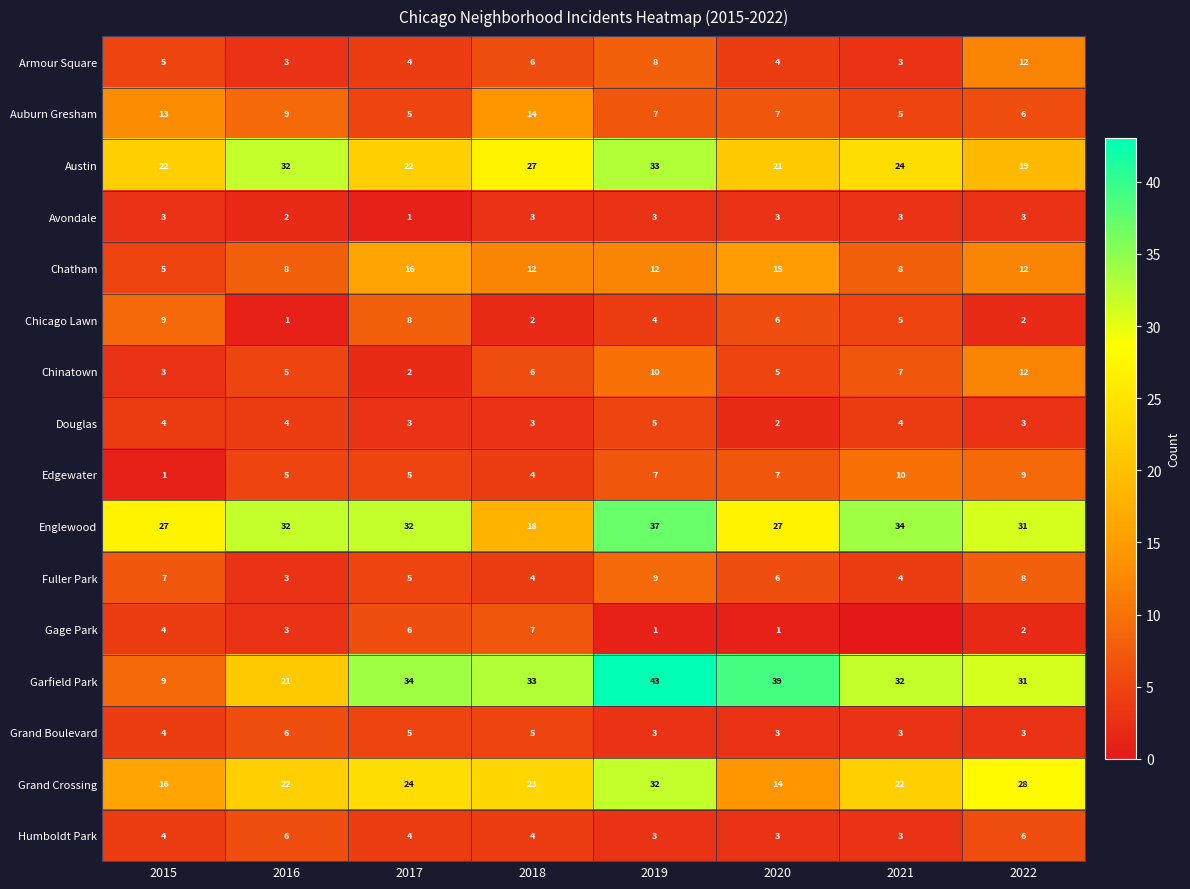

What is the difference between the second highest and minimum values in the Austin series?

13